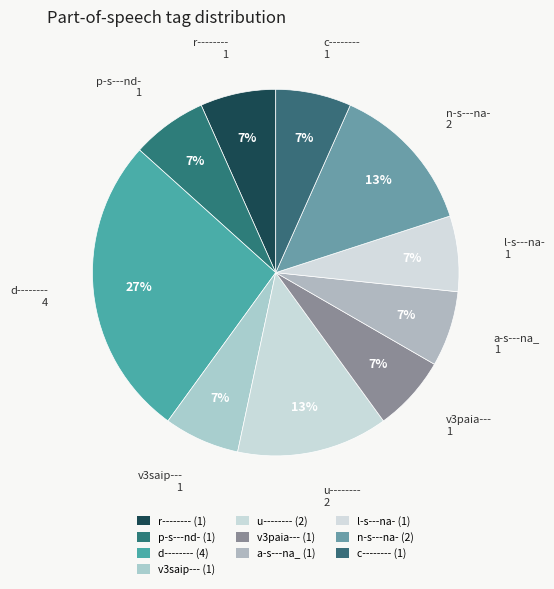

The c-------- slice represents 17% of the pie. True or false?

False